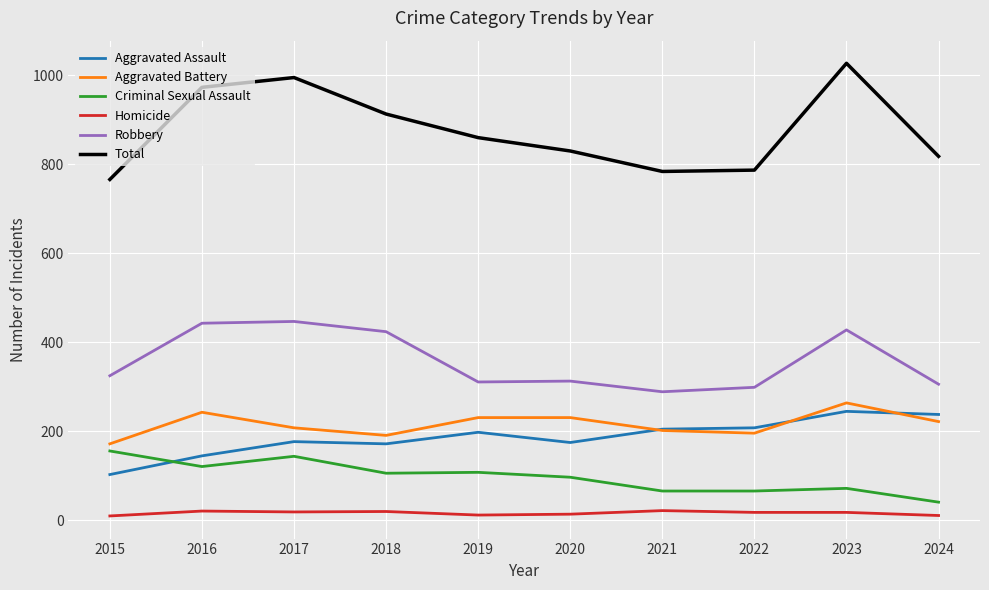

What is the greatest value displayed?

1027